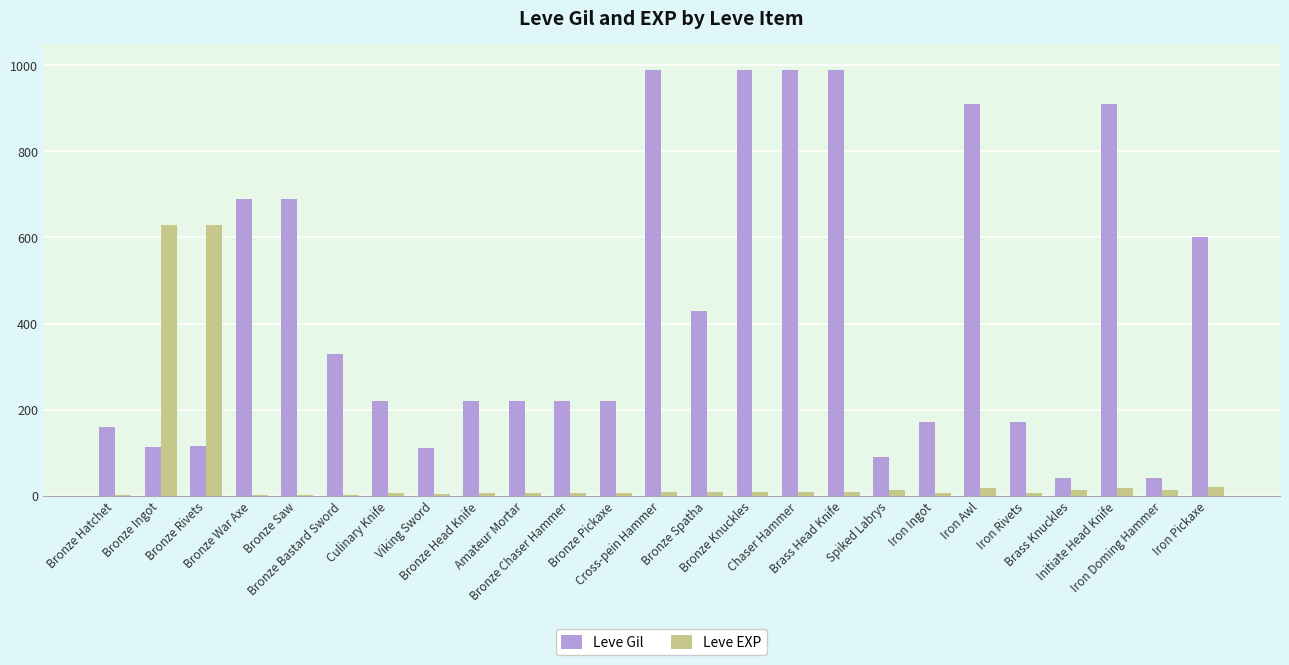

Which series has the largest range (max minus min)?

Leve Gil